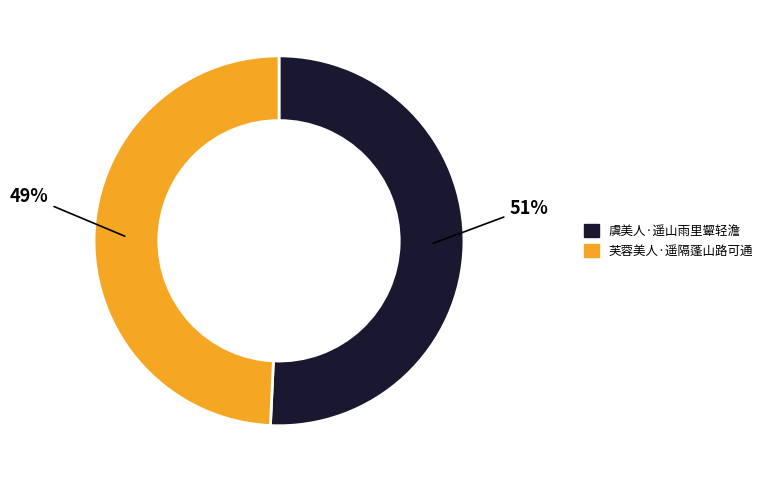

Approximately how many times larger is the value at 虞美人·遥山雨里颦轻澹 compared to 芙蓉美人·遥隔蓬山路可通?

1.0